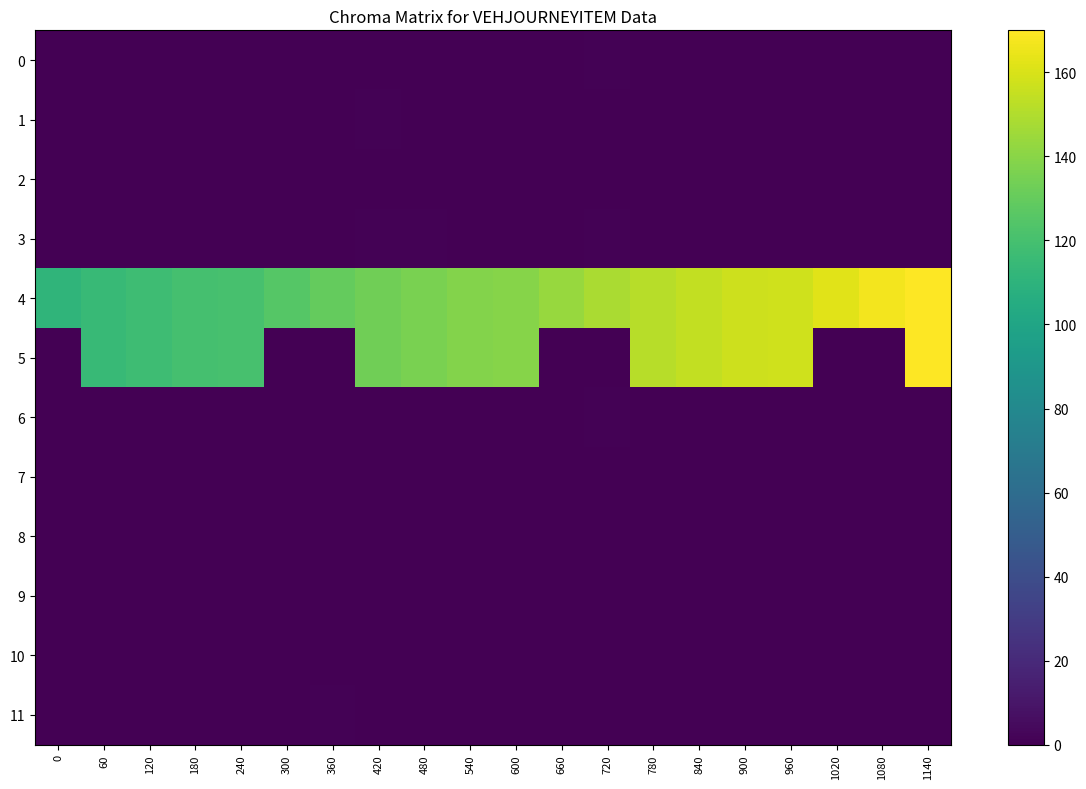

Which series has the largest range (max minus min)?

row_5